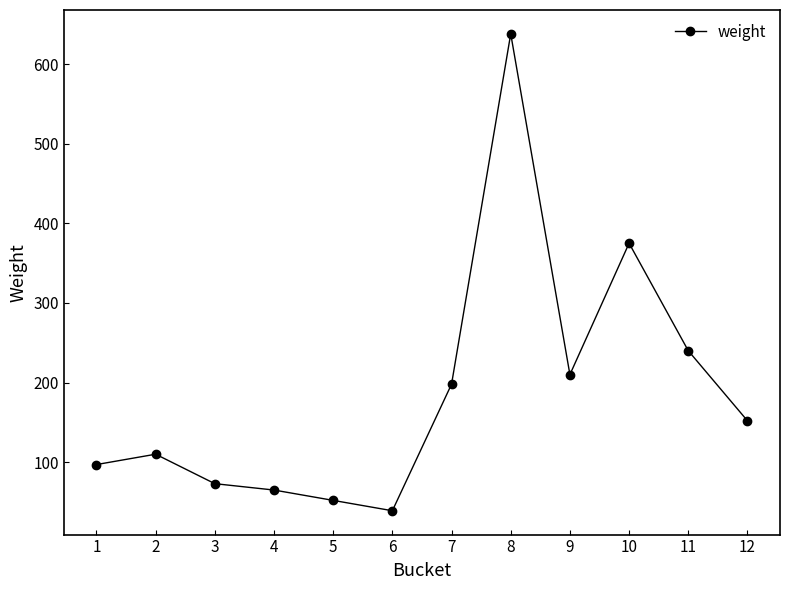

The value at 3 is 73. True or false?

True